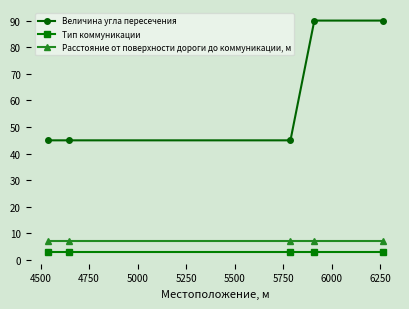

Which series has the largest total across all categories?

Величина угла пересечения